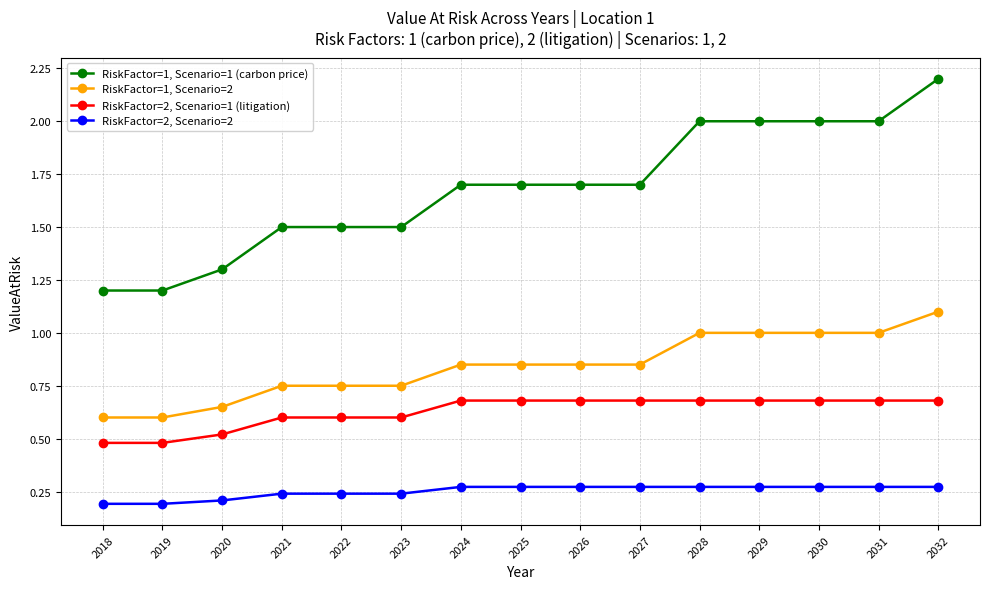

Is the value of RiskFactor=2, Scenario=2 at 2023 greater than the value of RiskFactor=2, Scenario=1 (litigation) at 2023?

No